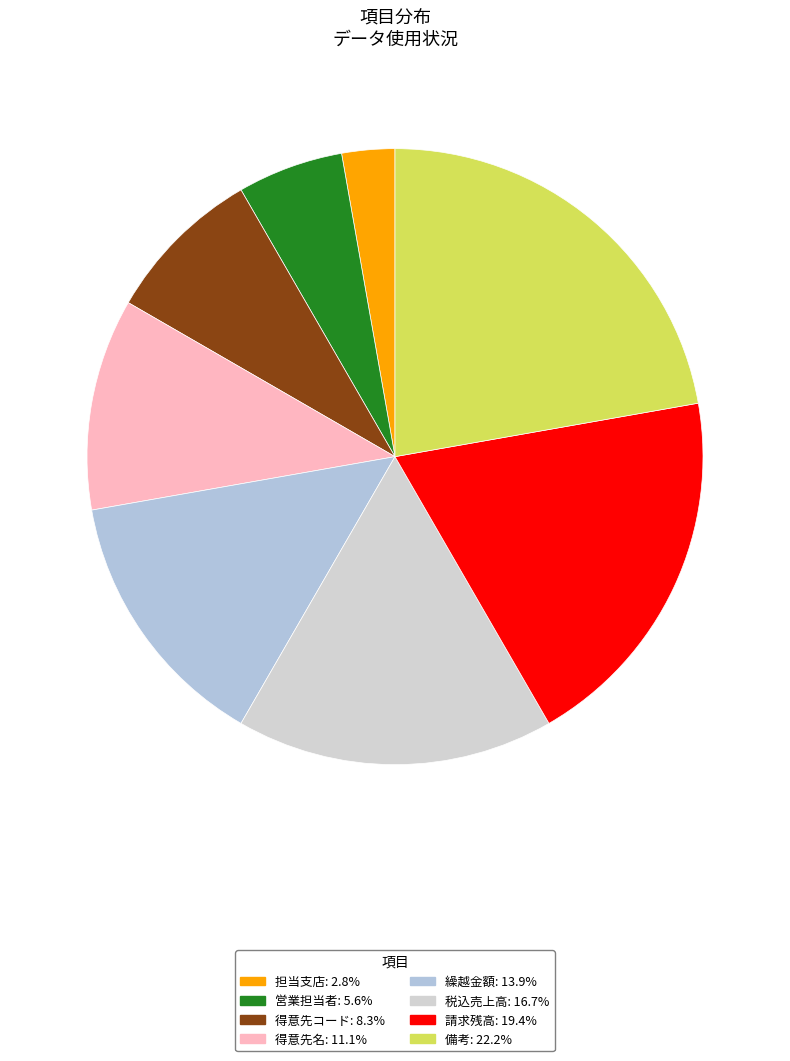

True or false: 請求残高 accounts for 14% of the total.

False